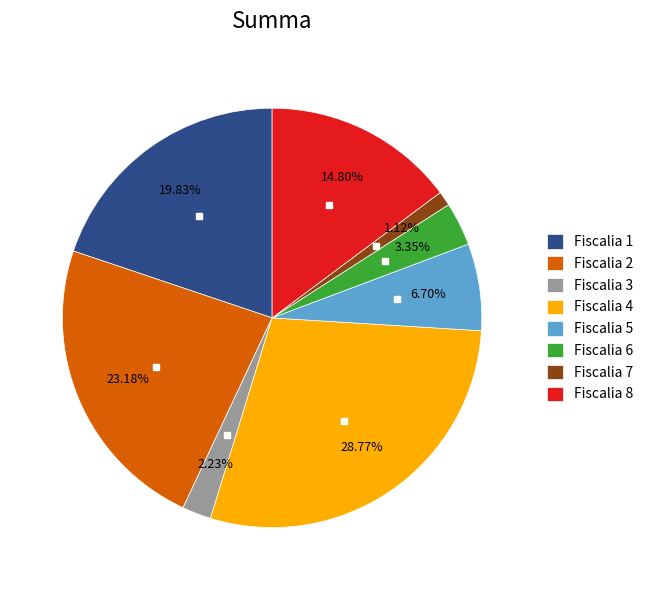

Count the number of slices in the pie.

8